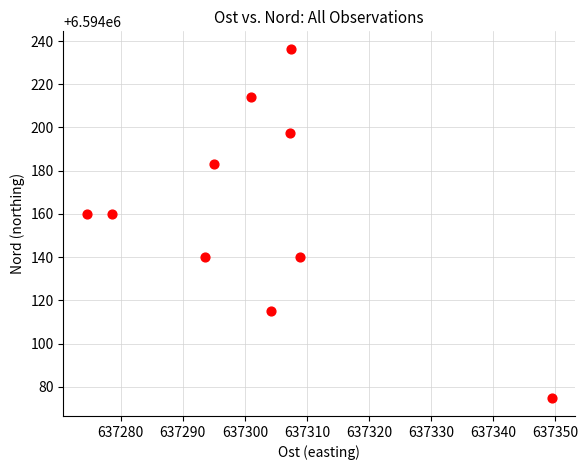

What is the average X value?

637302.0